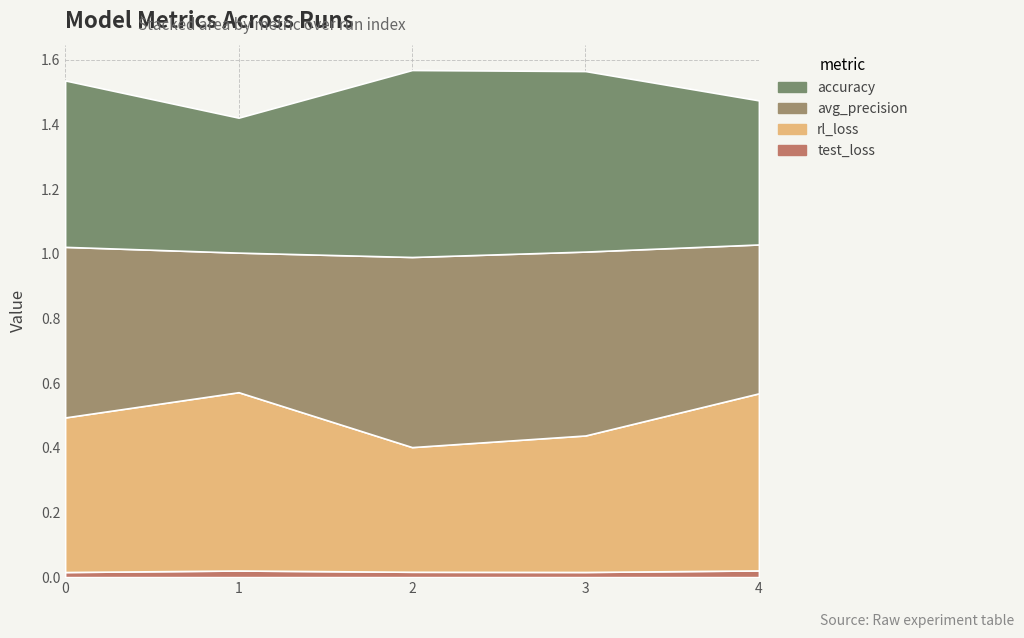

Reading right to left, list all the values displayed in this chart.

test_loss: 0.0	0.0	0.0	0.0	0.0
rl_loss: 0.5	0.4	0.4	0.6	0.5
avg_precision: 0.5	0.6	0.6	0.4	0.5
accuracy: 0.4	0.6	0.6	0.4	0.5